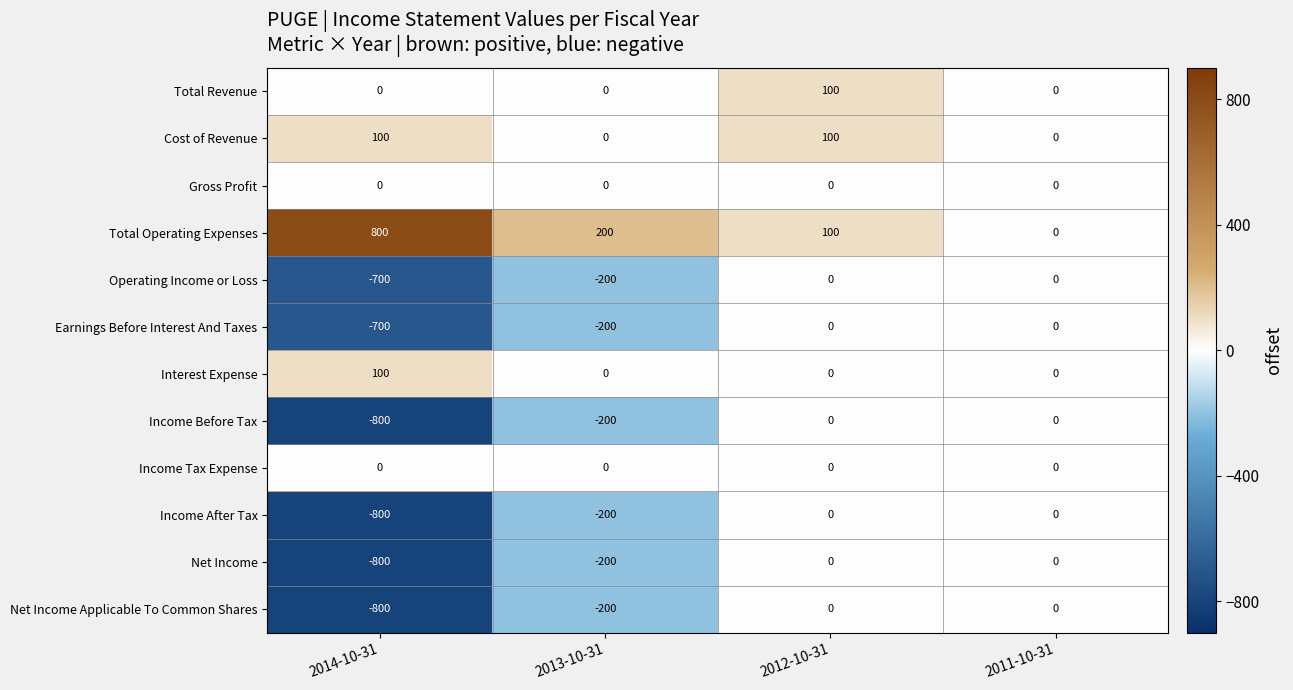

At which category is the sum across all series the highest?

2012-10-31